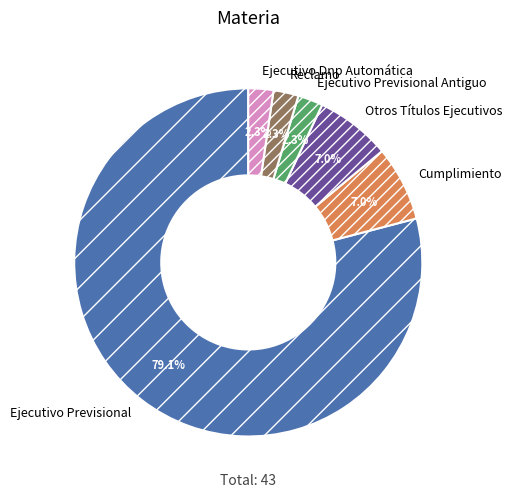

Does any single category account for the majority?

Yes